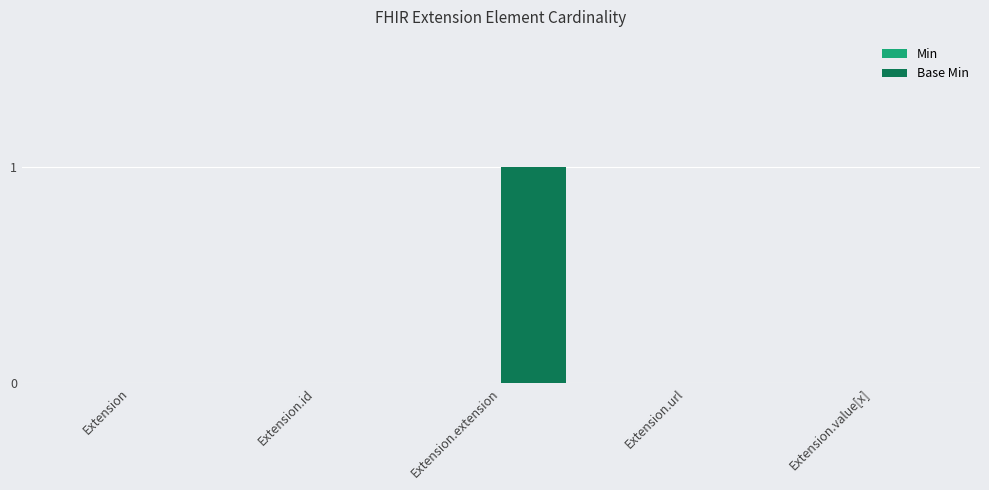

At which category does the chart reach its peak across all series?

Extension.extension